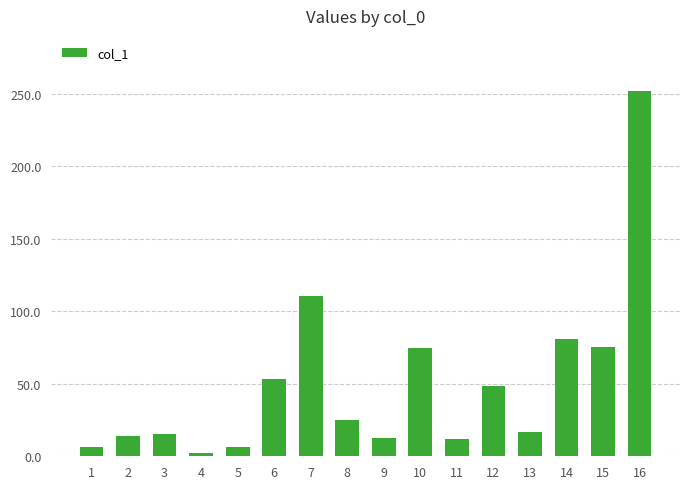

Where is the data nearest to the value 127?

7